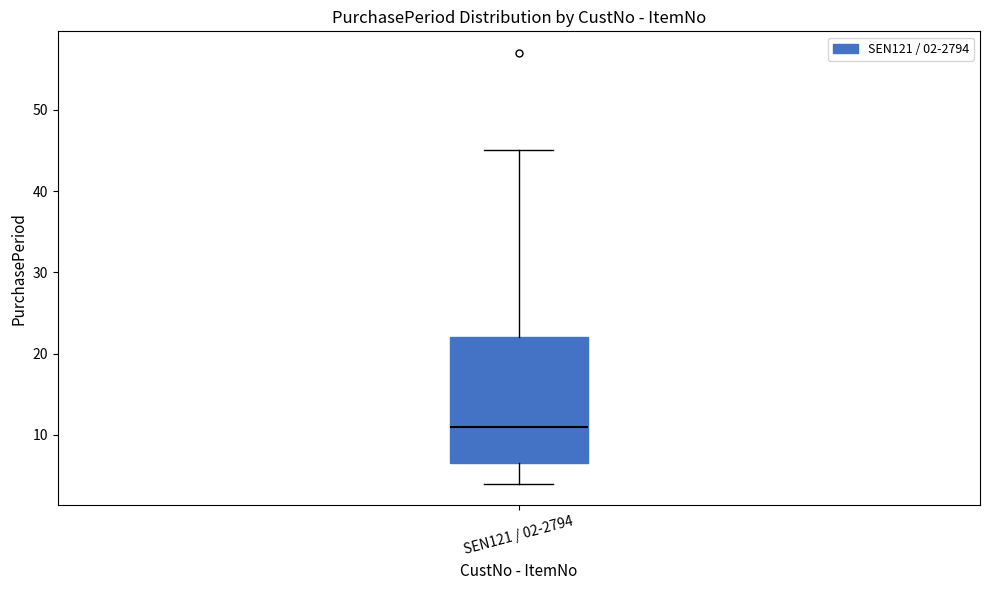

Read this box plot against the y-axis: the position of the median line, the range covered by the box, and the ends of both whiskers. The values are not printed on the chart, so give them approximately, as read against the axis.

median 11, box 7 to 22, whiskers 4 to 45